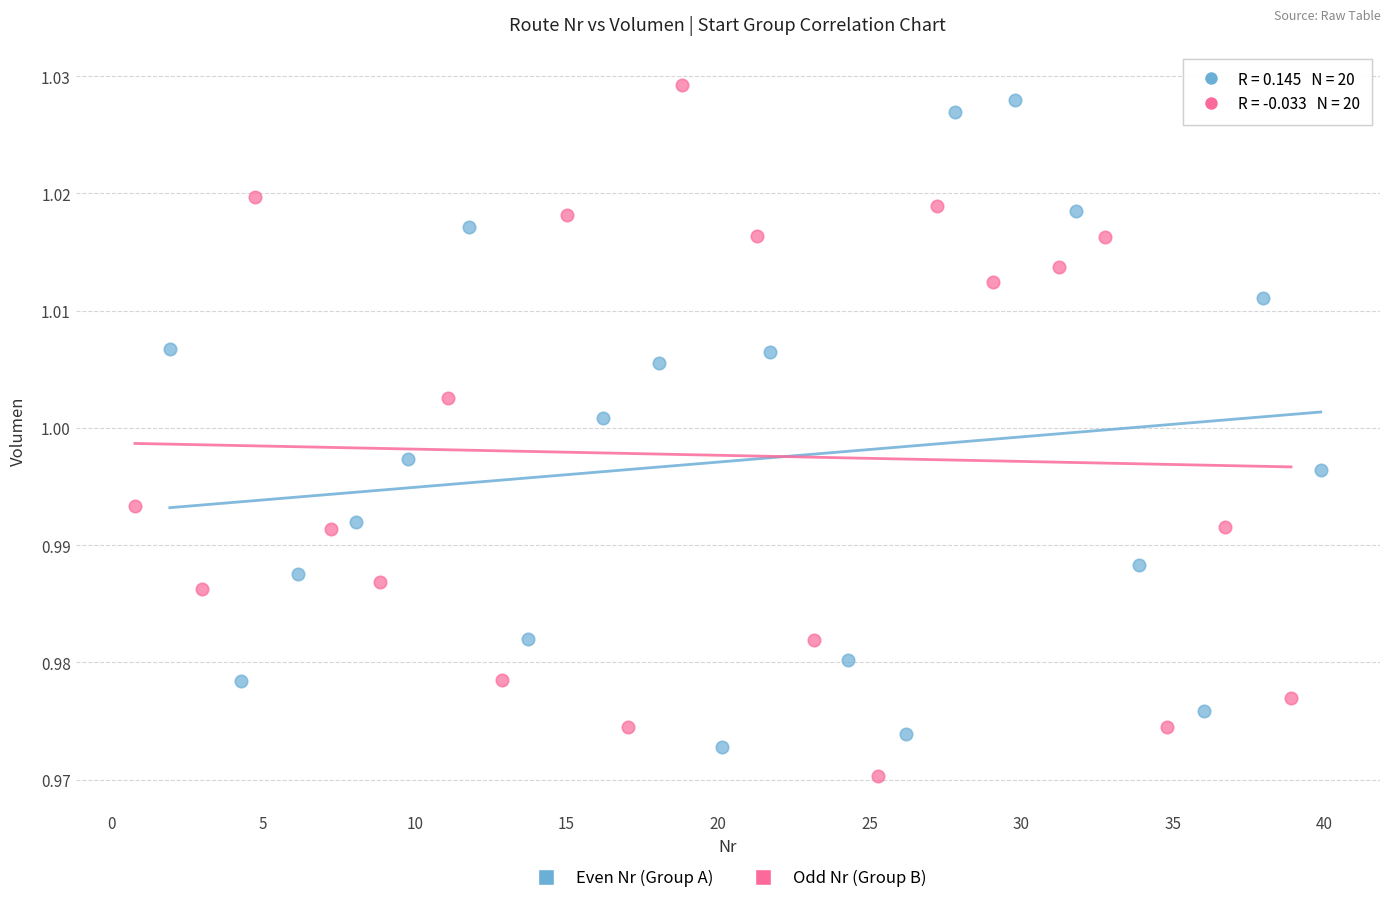

Which series has the largest Y range (max minus min)?

Odd Nr (Group B)